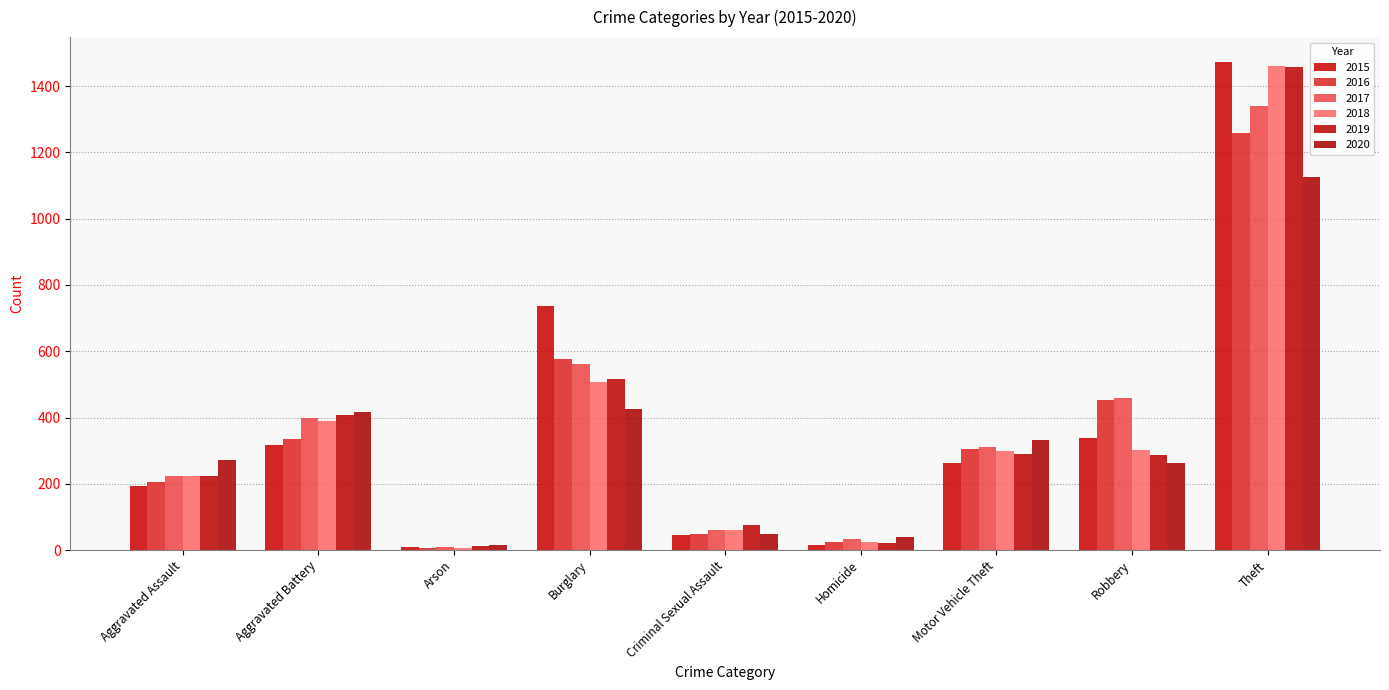

Does the chart contain stacked bars?

No